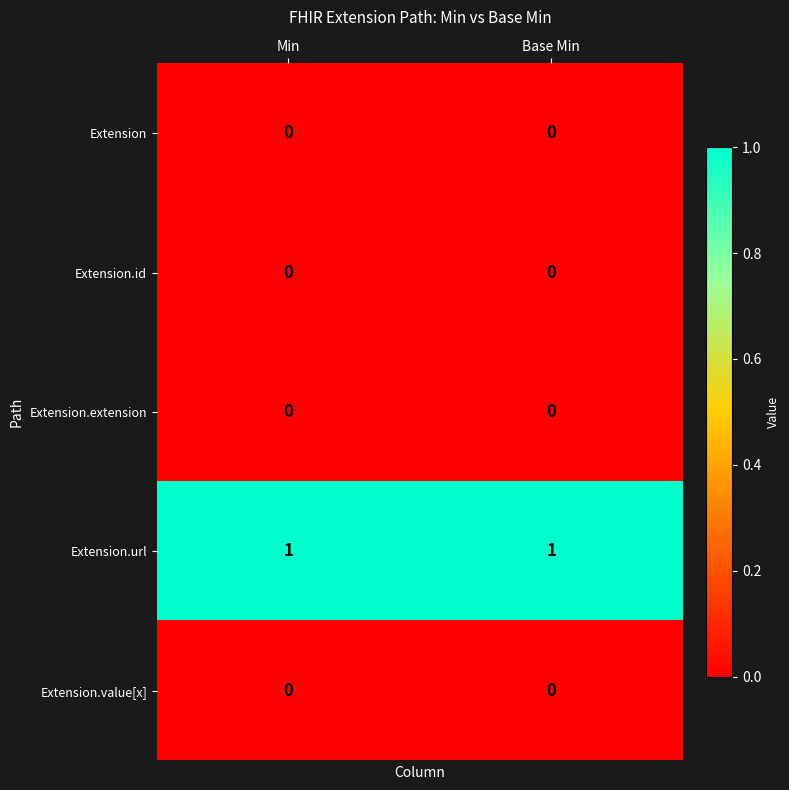

Which series has the largest total across all categories?

Extension.url